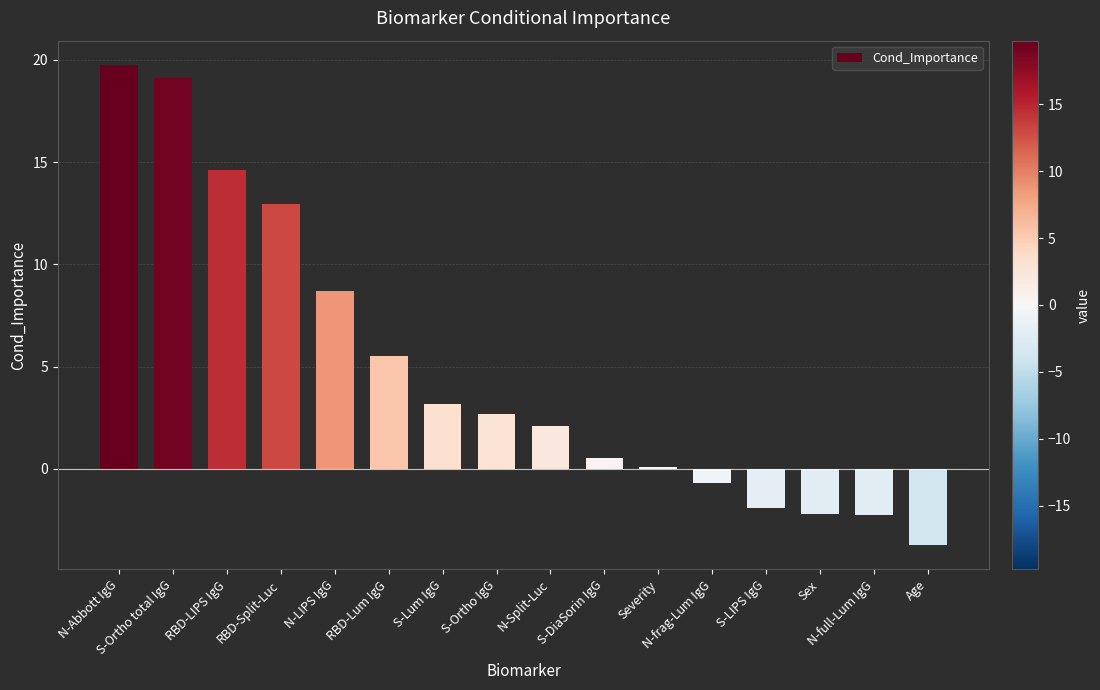

How many negative values are there?

5